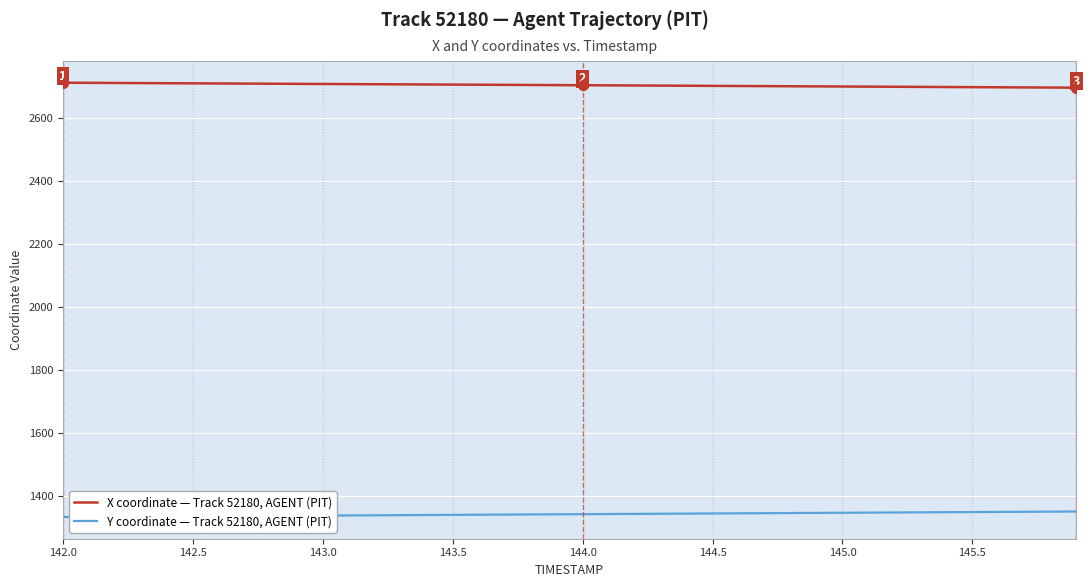

What are all the series names shown in the legend?

X coordinate — Track 52180, AGENT (PIT), Y coordinate — Track 52180, AGENT (PIT)